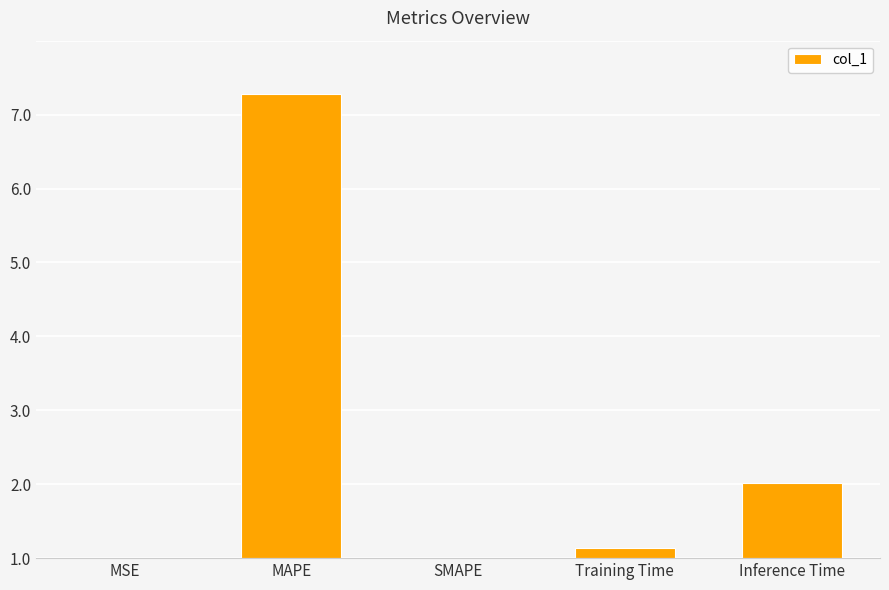

What is the label of the 4th bar from the left?

Training Time